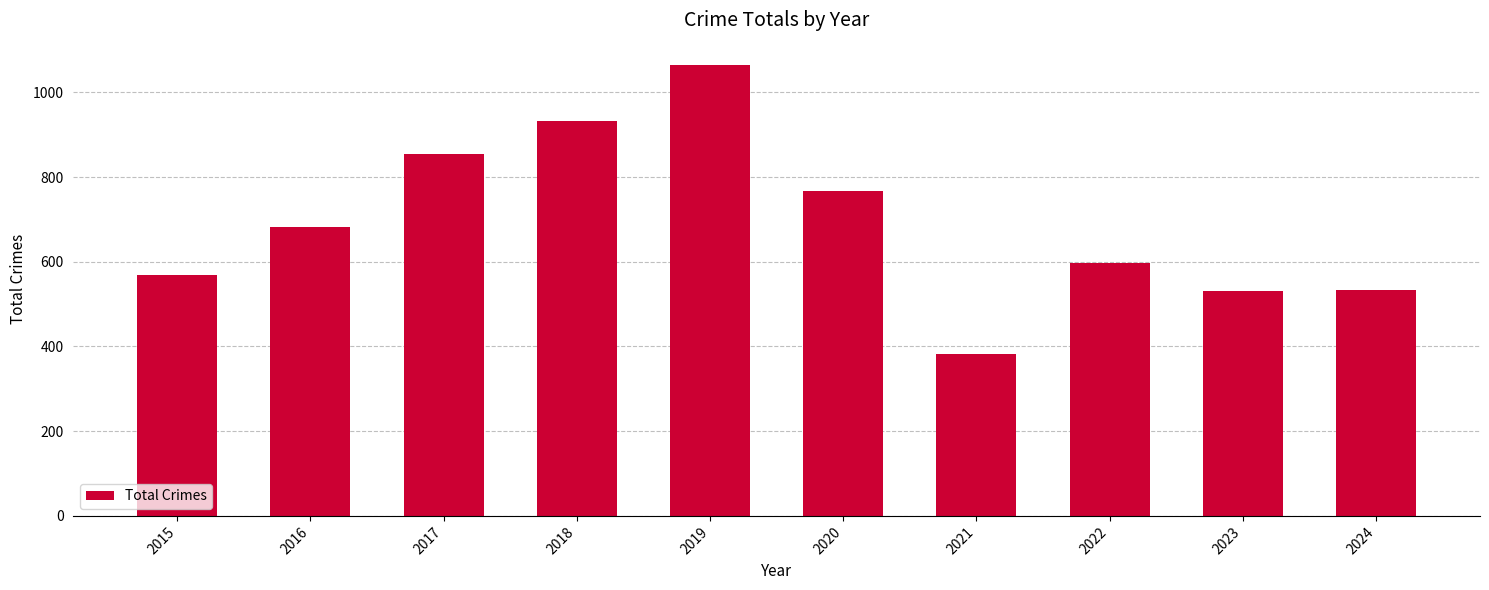

What is the value of the 1st bar from the left?

569